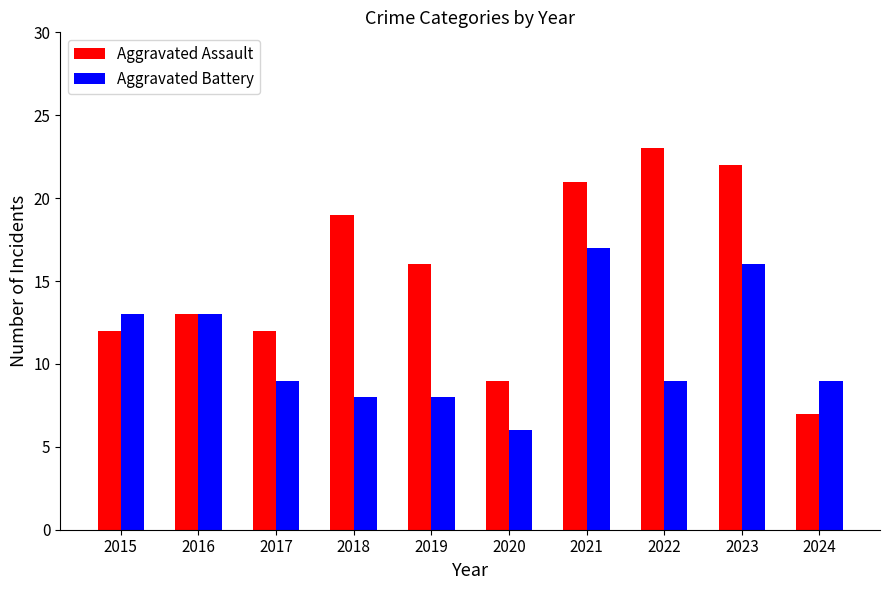

What are all the series names shown in the legend?

Aggravated Assault, Aggravated Battery